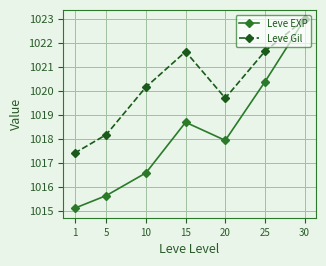

What is the total value across all series at 1?

2032.5